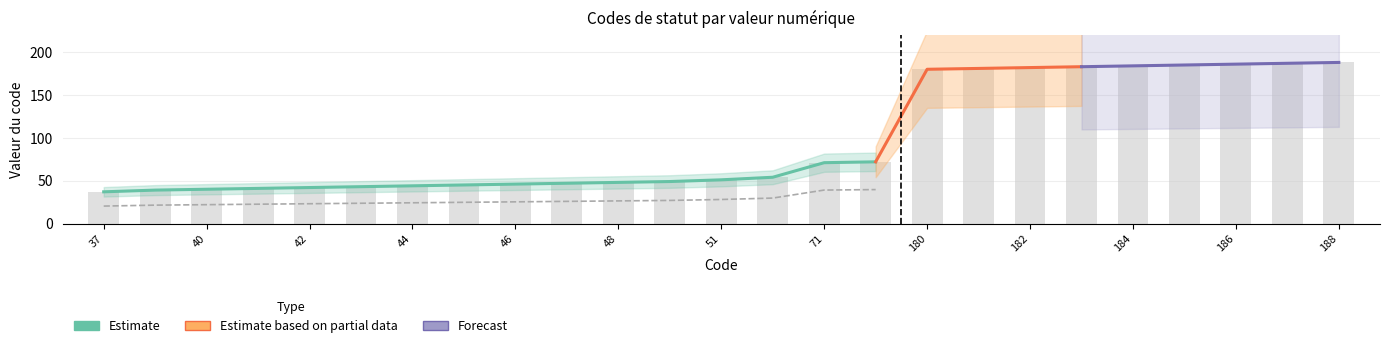

Approximately how many times larger is the value at 183 compared to 187?

1.0